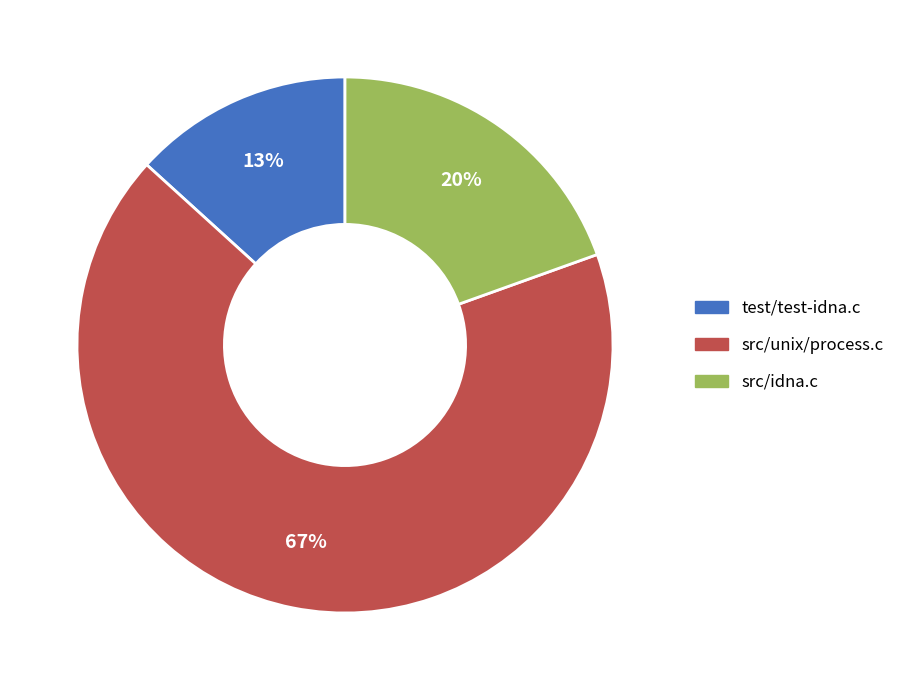

Which slice represents more than half of the pie?

src/unix/process.c